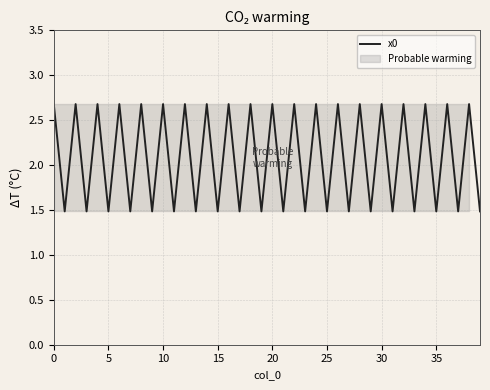

The chart shows a value of 2.3 at 19. True or false?

False